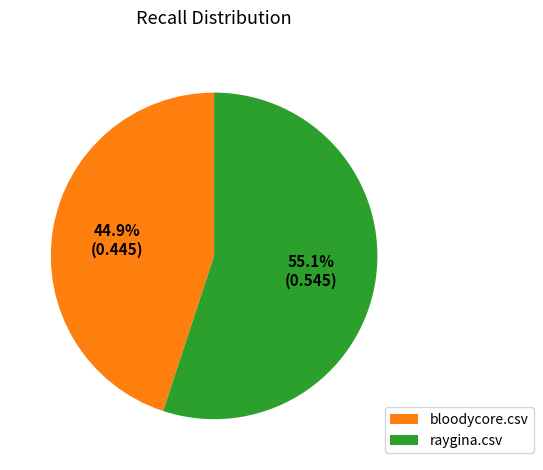

Rank the categories by value from highest to lowest.

raygina.csv, bloodycore.csv